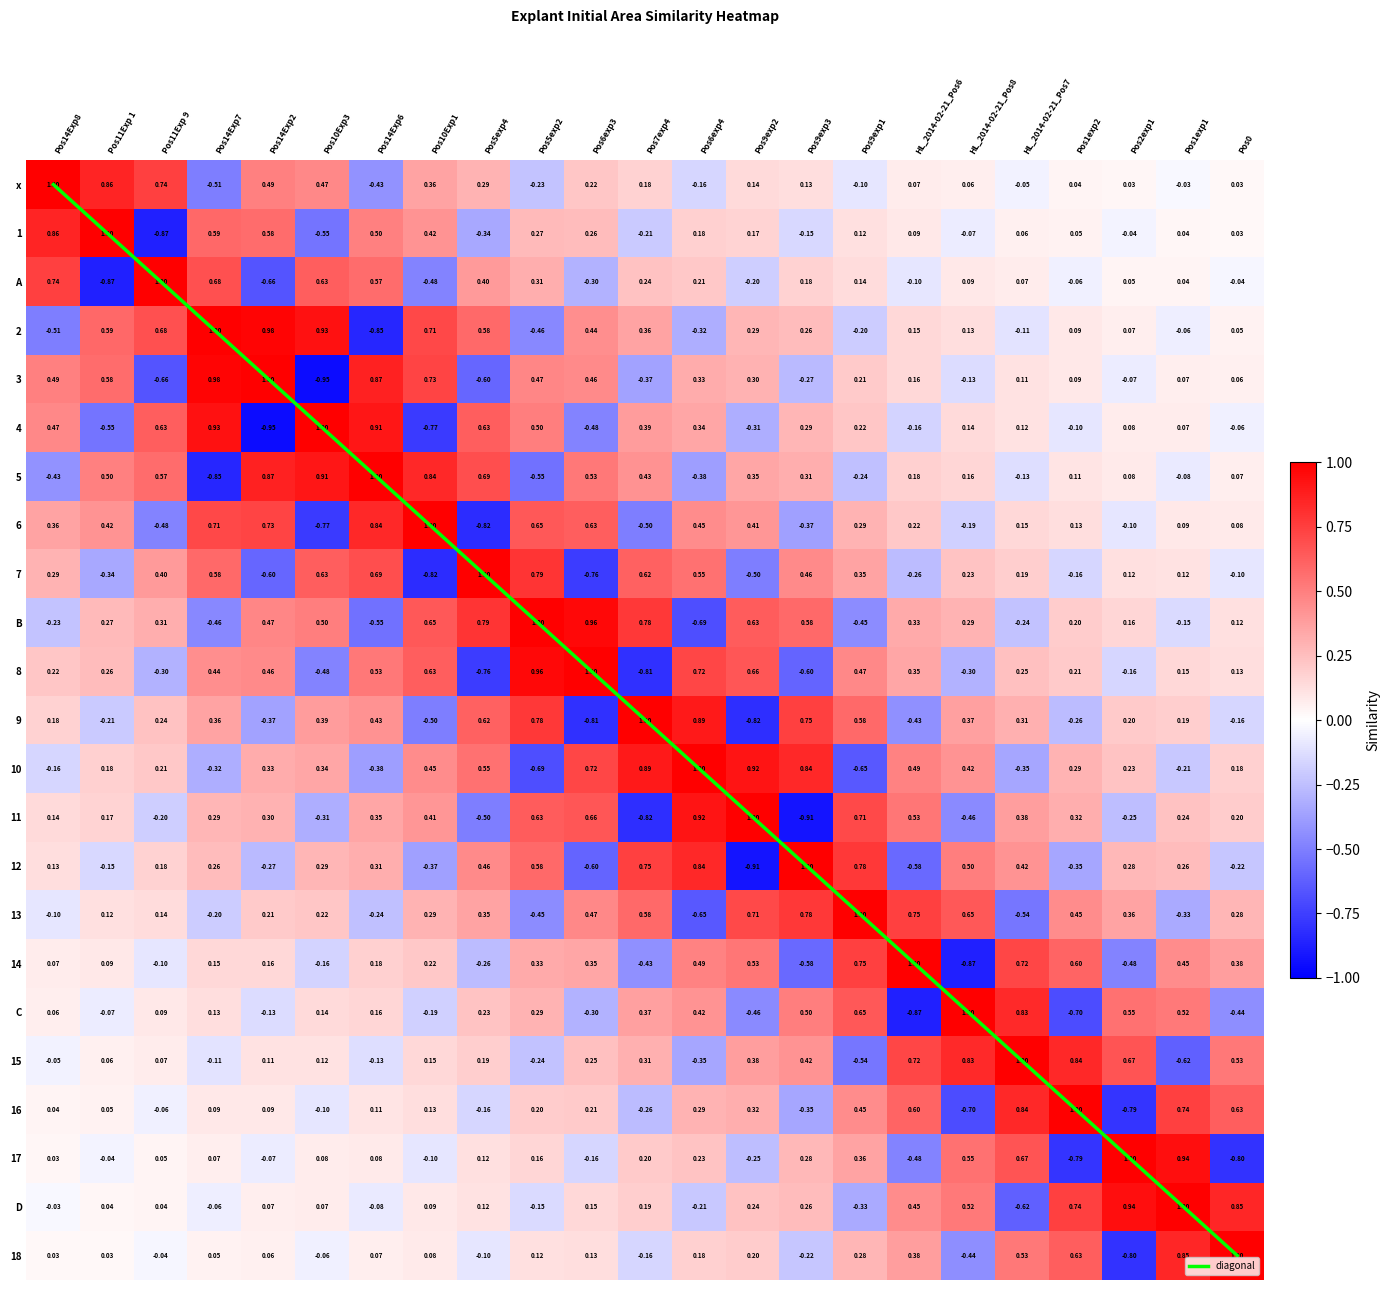

Which label corresponds to the smallest value in the chart?

Pos10Exp3